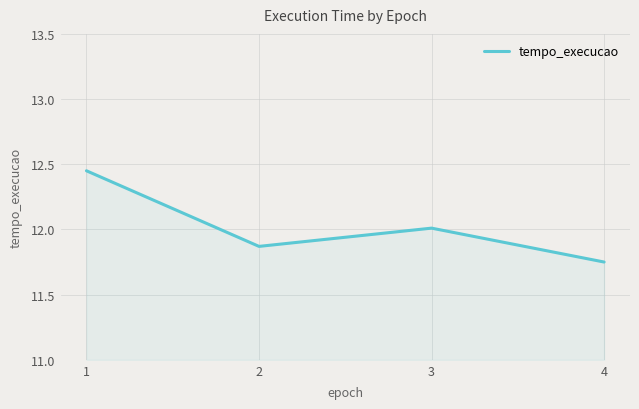

What is the average value?

12.0